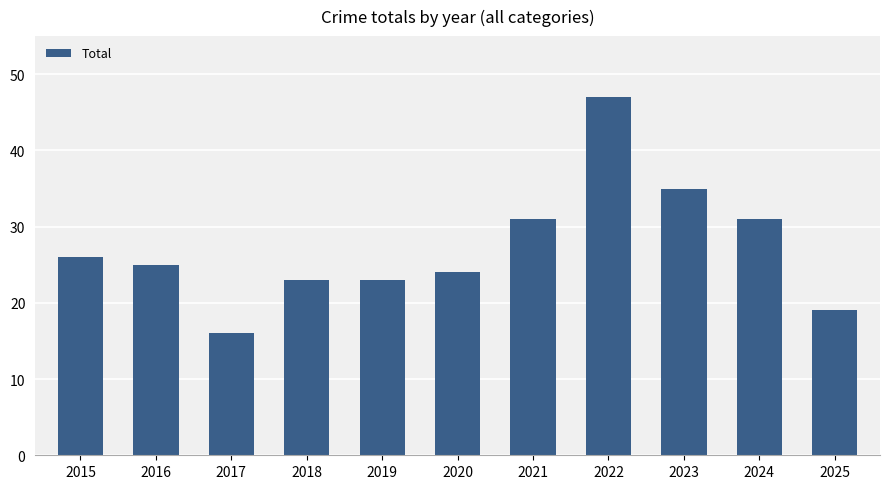

Between 2021 and 2019, which is larger?

2021